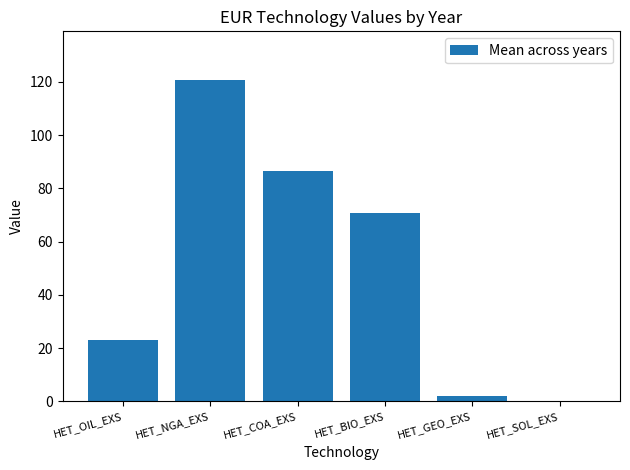

What is the maximum value shown in the chart?

120.9